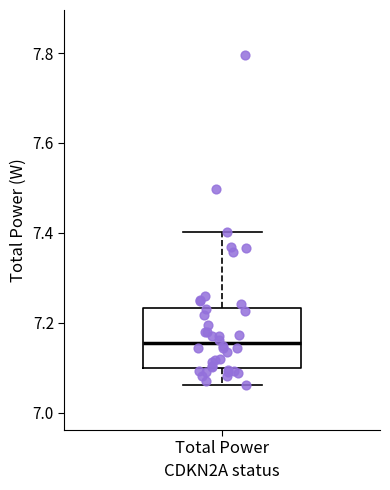

Where does the upper whisker of the box for Total Power end on the y-axis? The values are not printed on the chart, so give them approximately, as read against the axis.

7.40